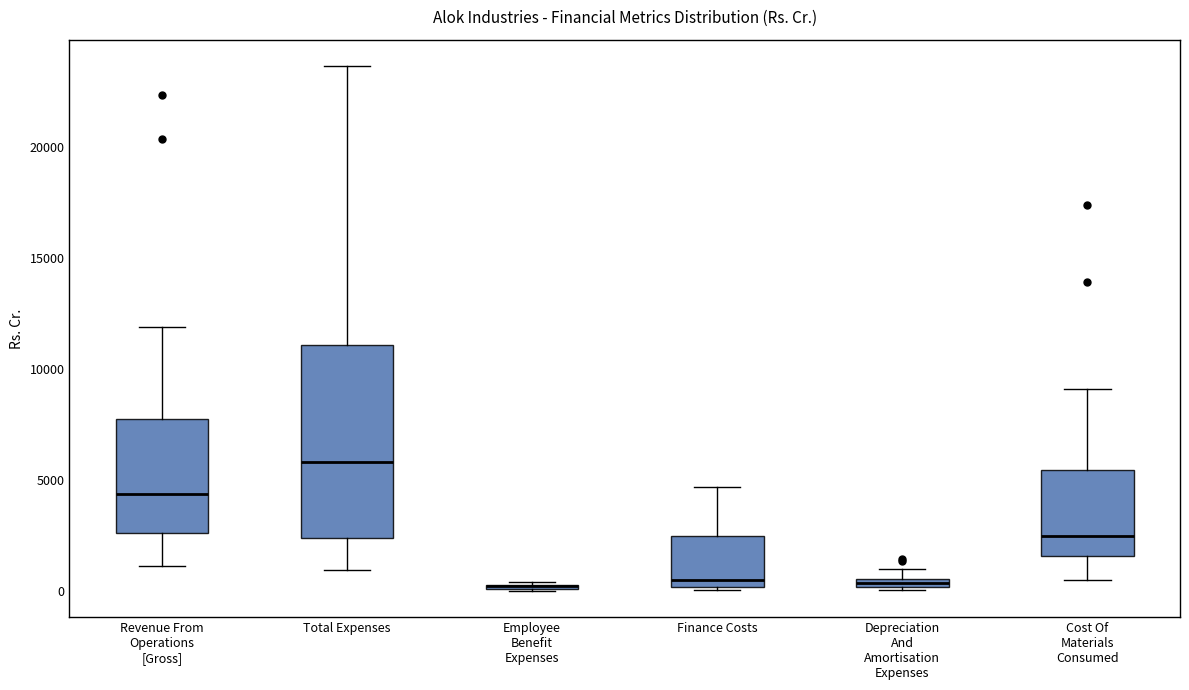

Which box is the tallest, from its lower edge to its upper edge?

Total Expenses